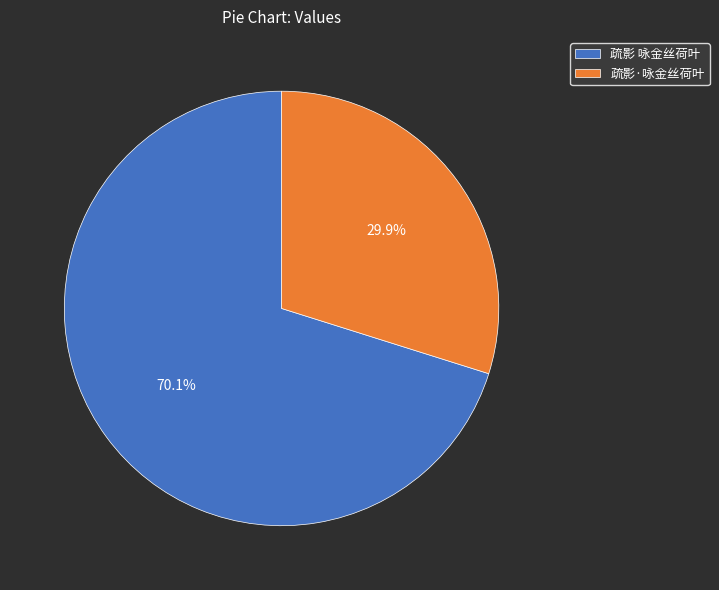

The 疏影 咏金丝荷叶 slice represents 70% of the pie. True or false?

True